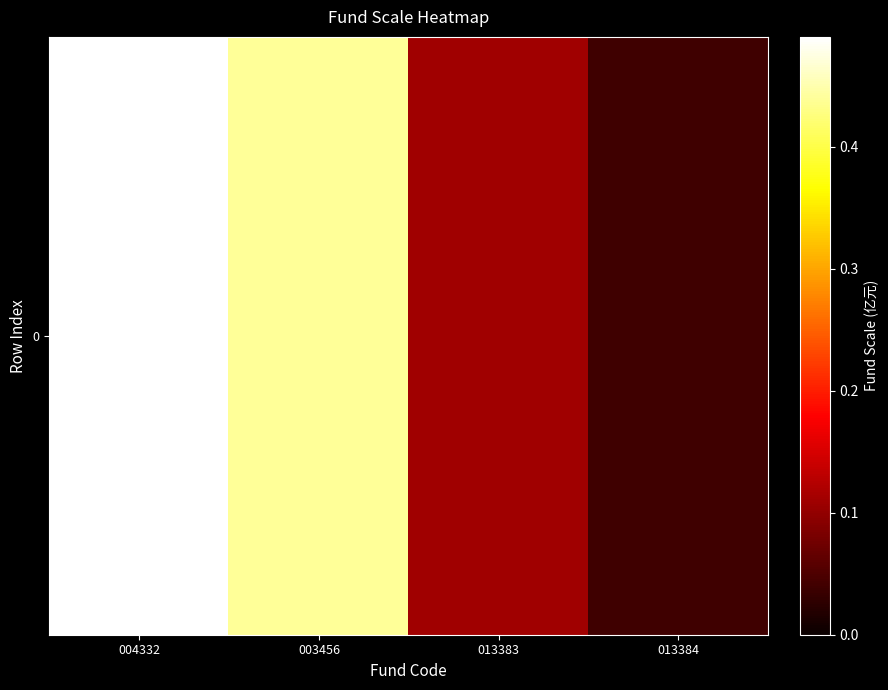

Reading left to right, what are all the values shown in this chart?

004332=0.5	003456=0.4	013383=0.1	013384=0.0